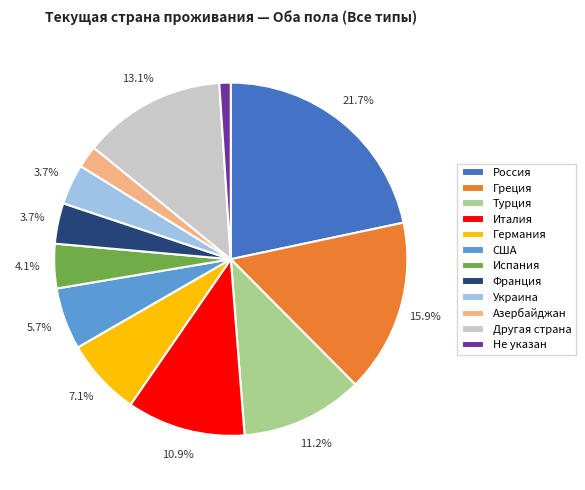

To the nearest percent, what percentage of the pie is Турция?

11%